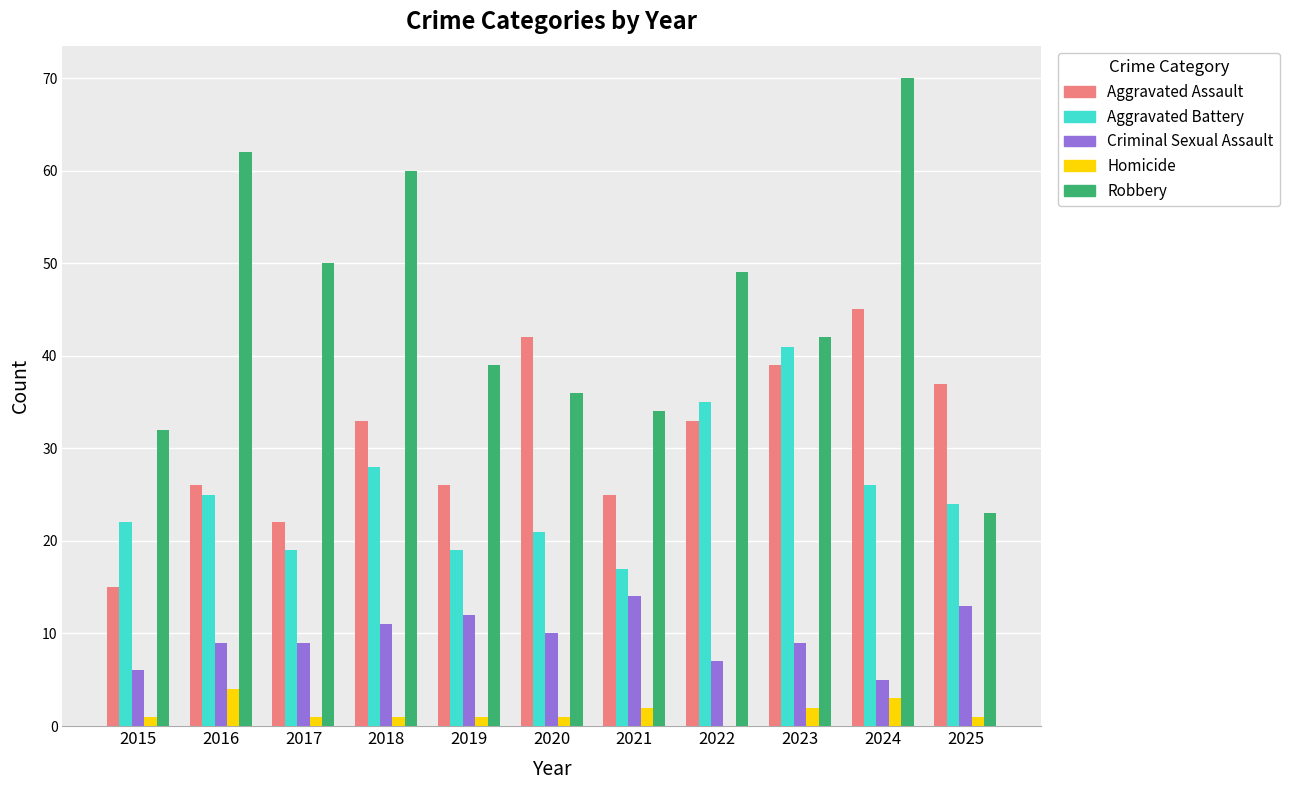

The Aggravated Battery series shows 28 at 2018. True or false?

True